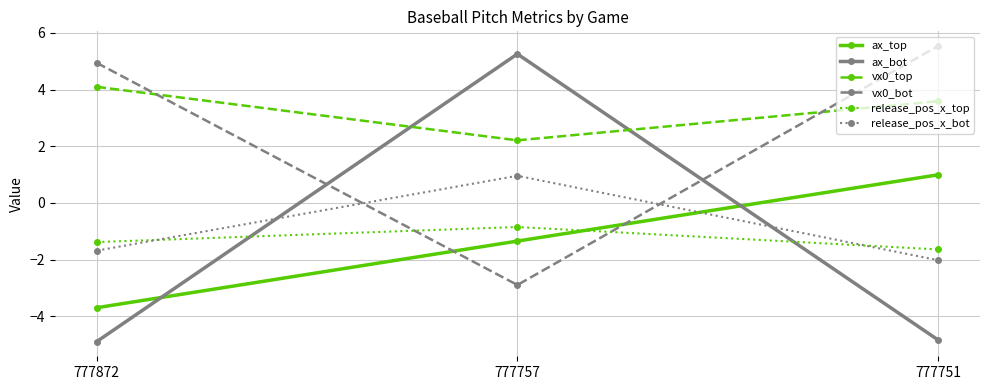

Reading left to right, what are all the values shown in this chart?

ax_top: 777872=-3.7	777757=-1.3	777751=1.0
ax_bot: 777872=-4.9	777757=5.3	777751=-4.8
vx0_top: 777872=4.1	777757=2.2	777751=3.6
vx0_bot: 777872=4.9	777757=-2.9	777751=5.5
release_pos_x_top: 777872=-1.4	777757=-0.8	777751=-1.6
release_pos_x_bot: 777872=-1.7	777757=1.0	777751=-2.0